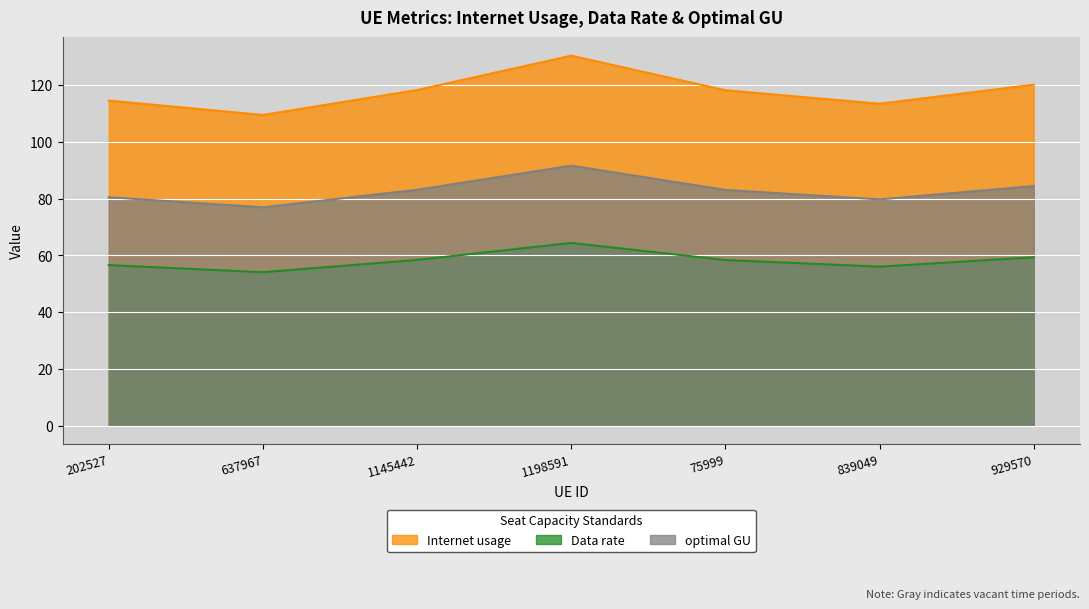

How many lines are shown in the chart?

3